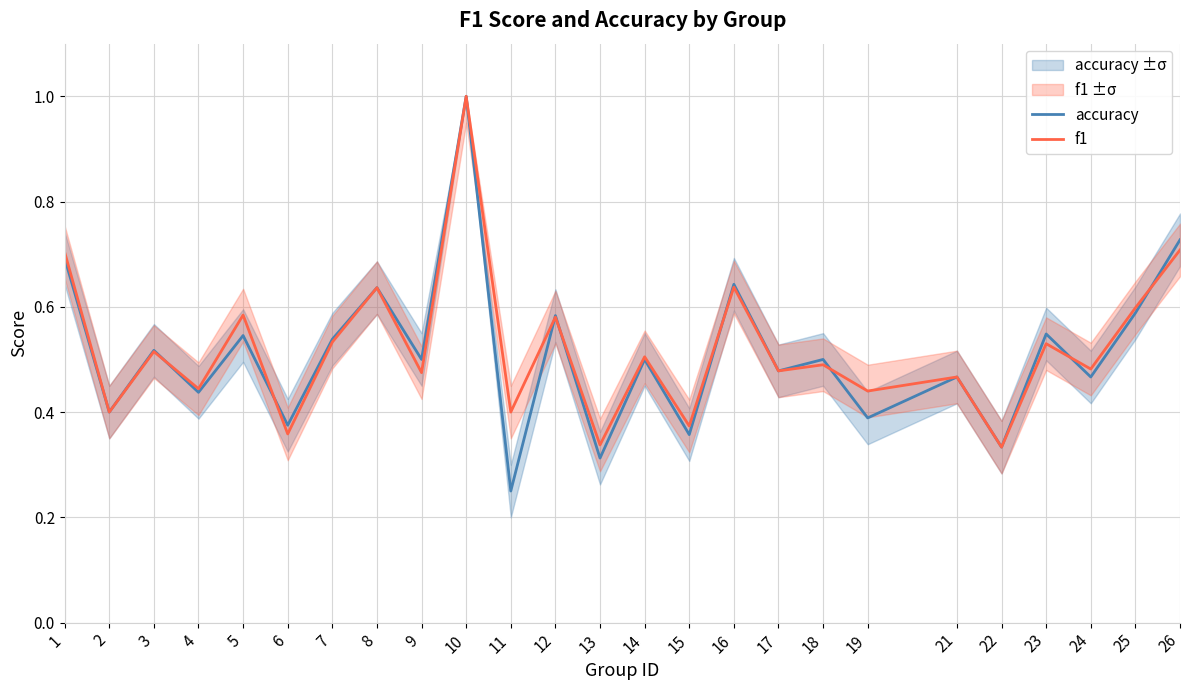

What is the difference between the second highest and second lowest values in the accuracy series?

0.4